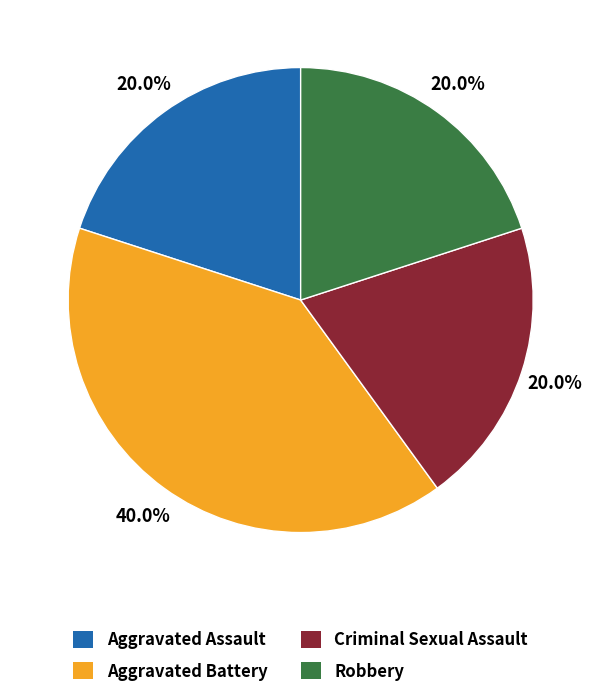

To the nearest percent, what percentage of the pie is Robbery?

20%